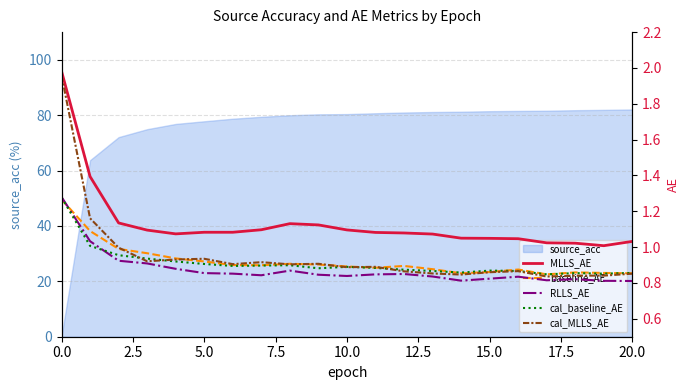

What is the label of the 18th point from the left?

17